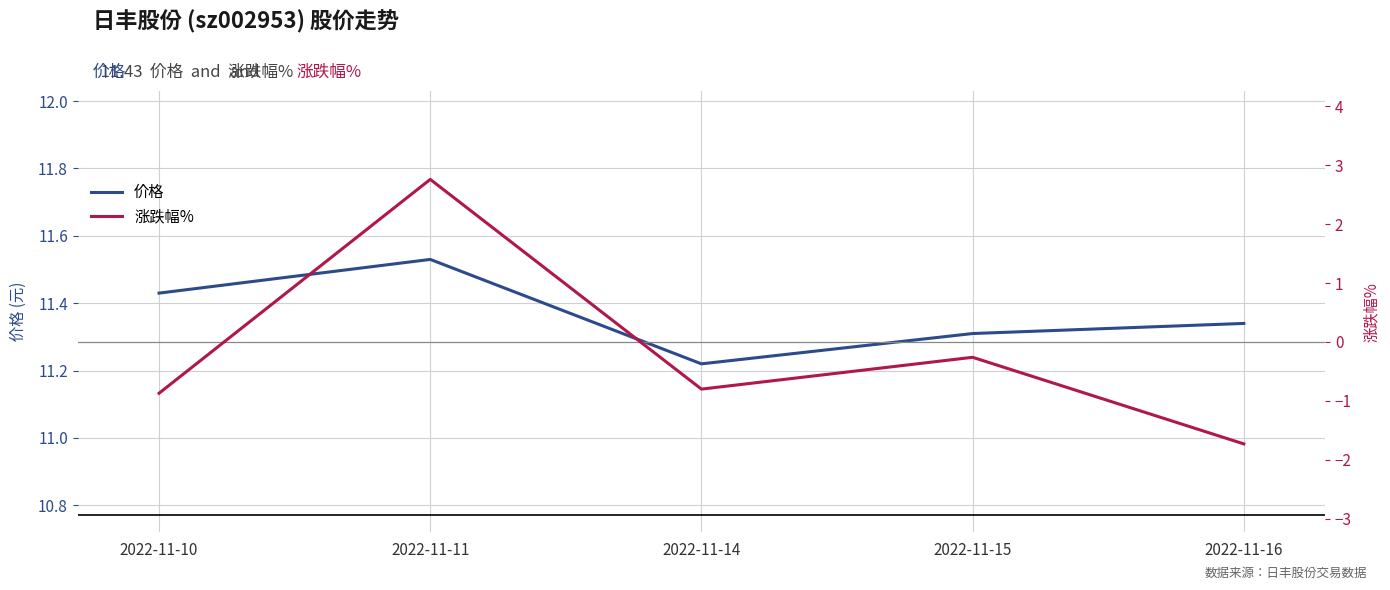

How many categories are shown in the chart?

5